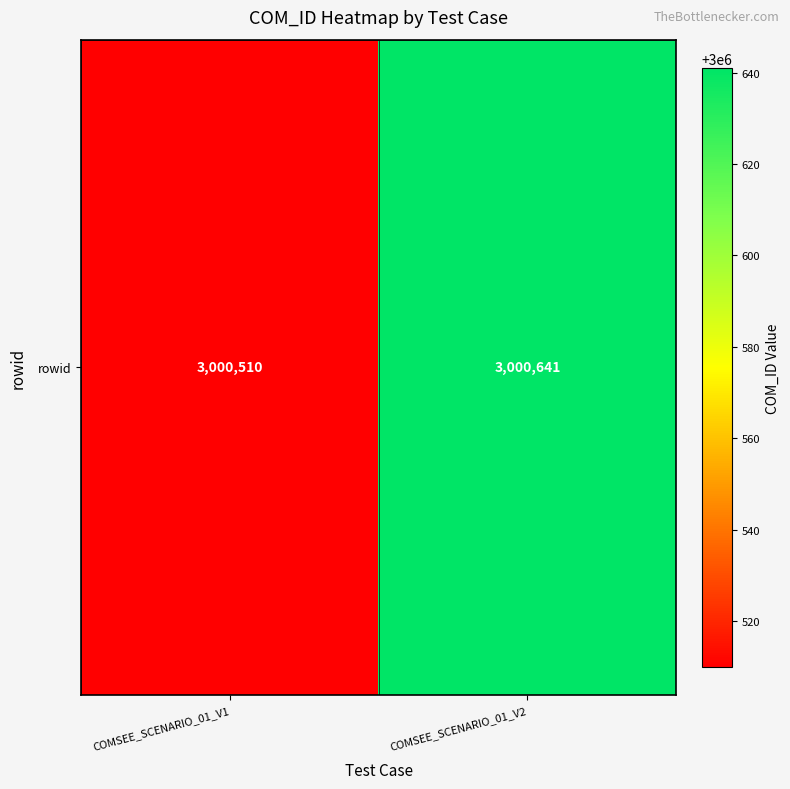

At which category does the chart reach its minimum across all series?

COMSEE_SCENARIO_01_V1